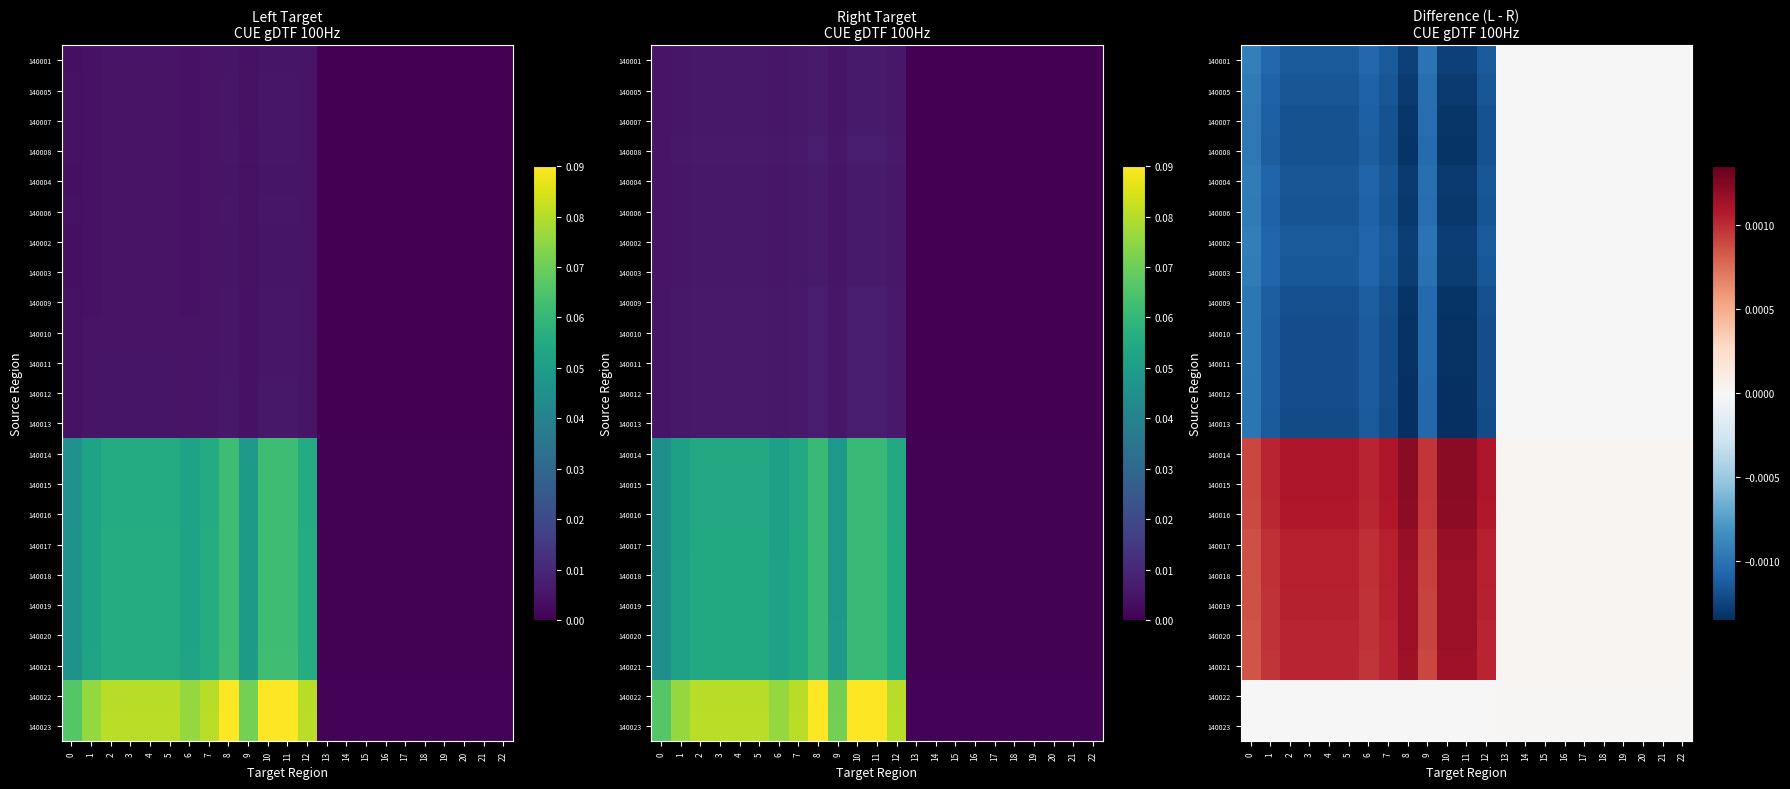

Rank the series at 15 from lowest to highest value.

140013, 140012, 140010, 140011, 140009, 140008, 140007, 140006, 140005, 140004, 140003, 140002, 140001, 140023, 140022, 140021, 140020, 140019, 140018, 140017, 140016, 140015, 140014